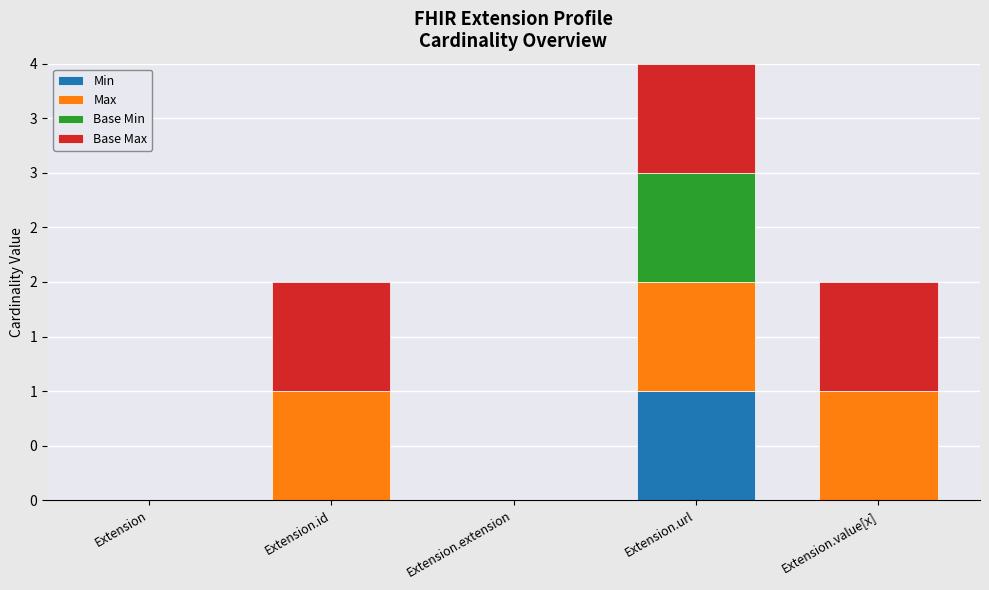

What are all the series names shown in the legend?

Min, Max, Base Min, Base Max